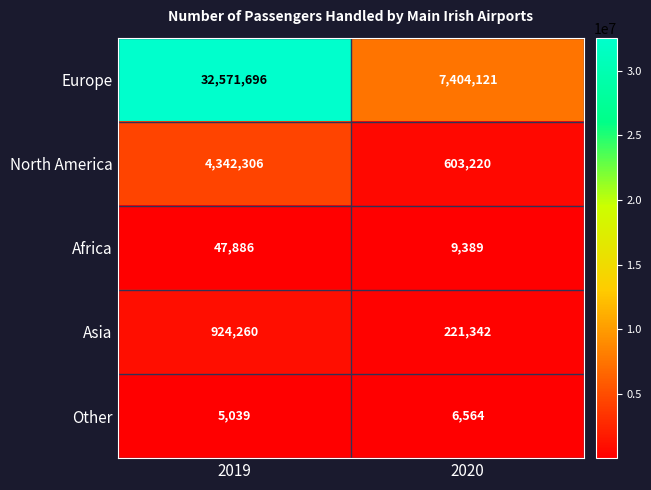

Between 2019 and 2020, which series saw the biggest shift?

Europe